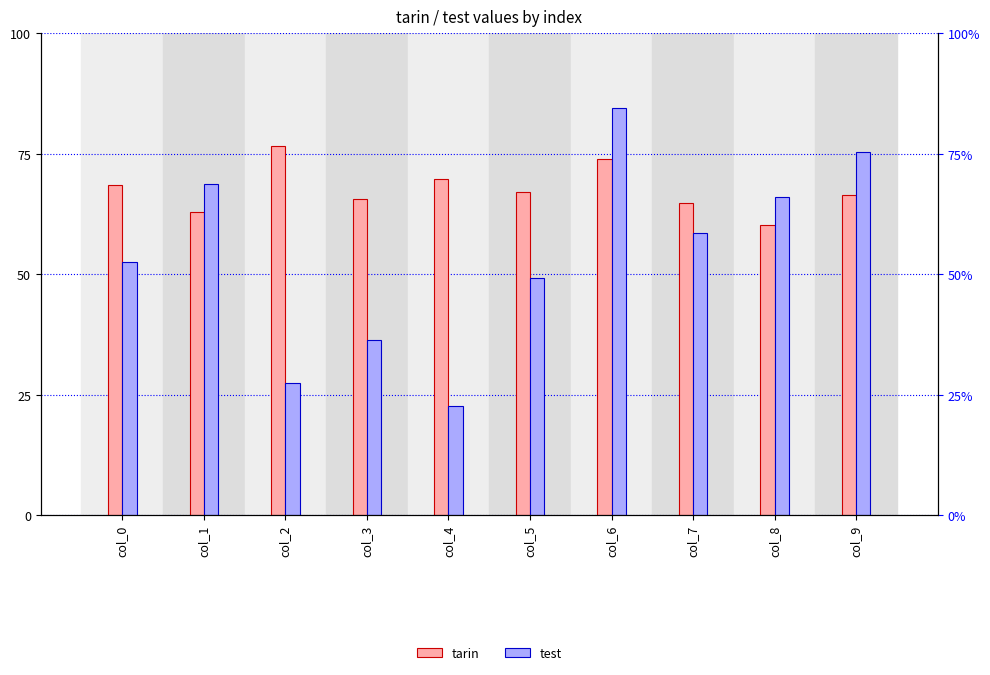

How many data points in tarin are less than 67?

5